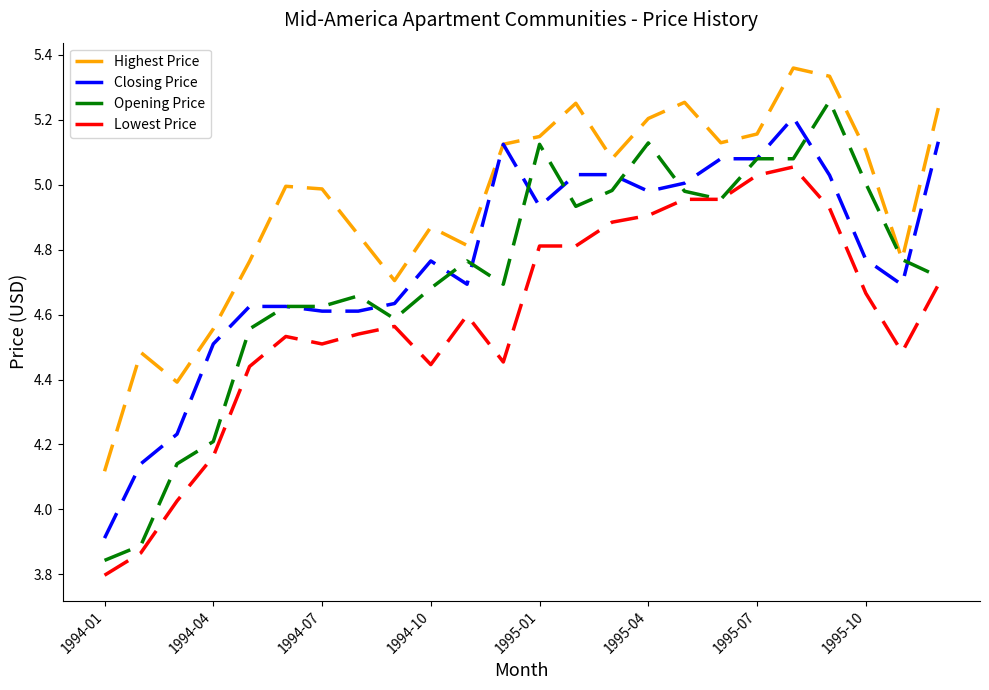

True or false: Highest Price and Lowest Price cross at least once.

False